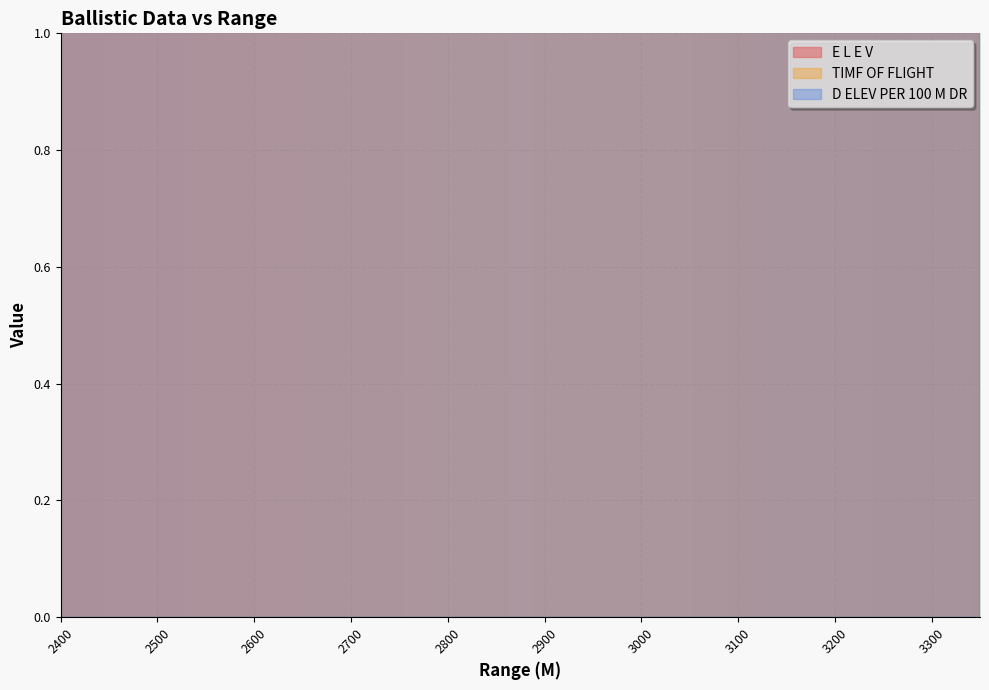

What is the difference between the D ELEV PER 100 M DR values at 2700 and 3350?

168.3